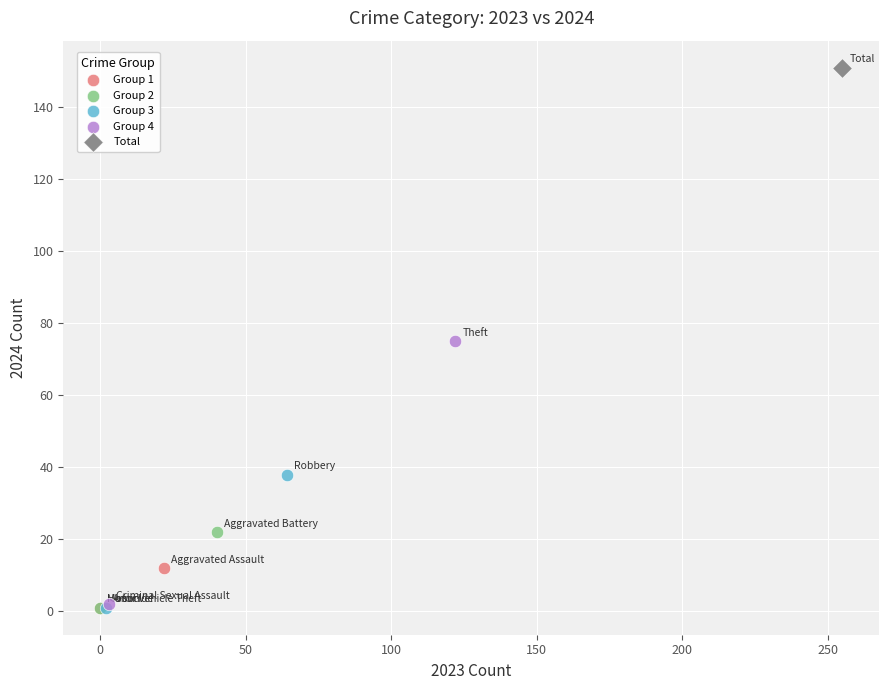

What are all the series names shown in the legend?

Group 1, Group 2, Group 3, Group 4, Total